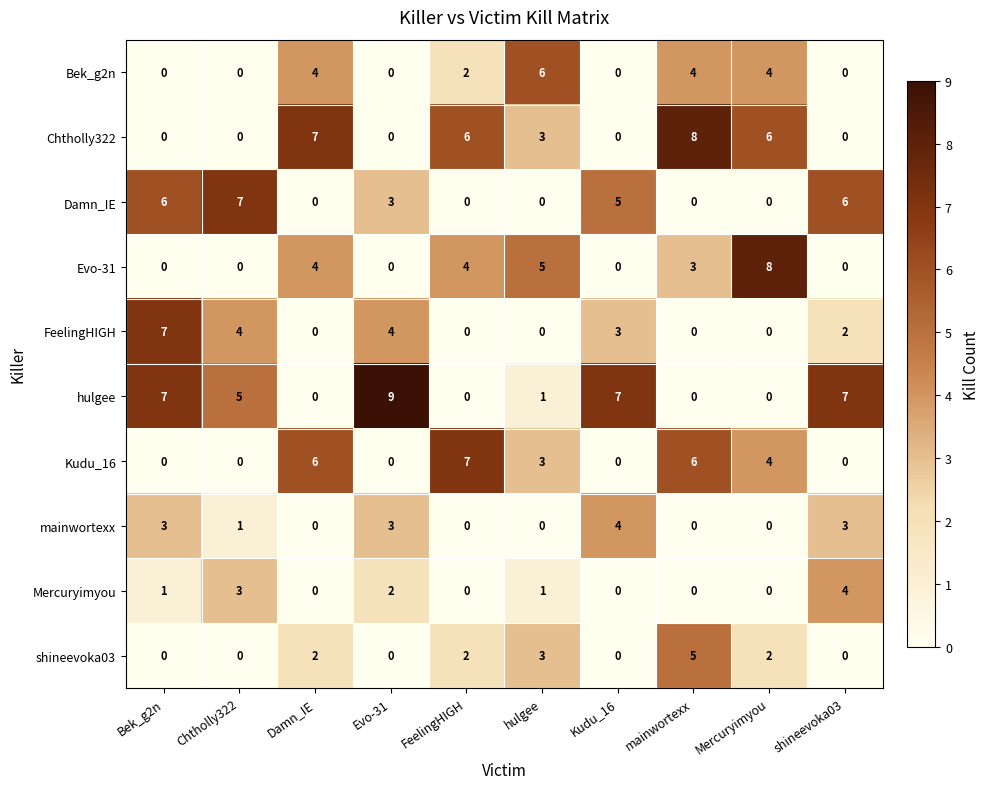

At how many categories does at least one series exceed 0?

10